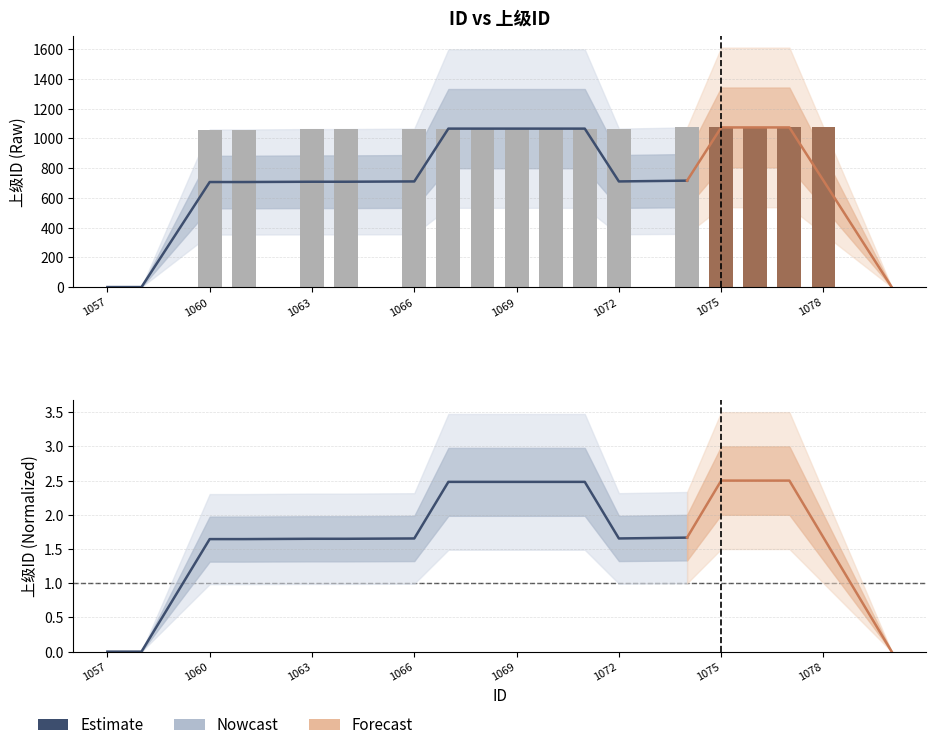

What is the value of the 10th bar from the left?

1065